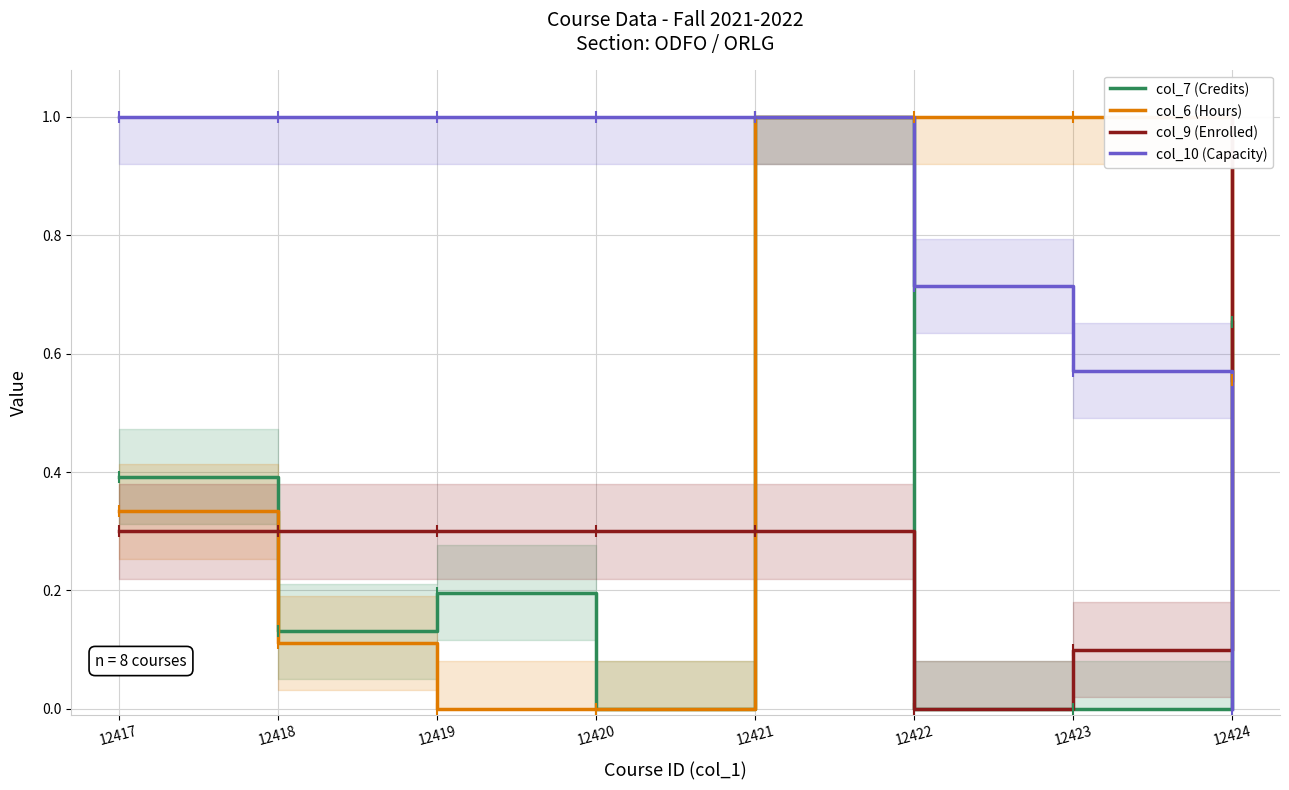

How many intersections are there between col_7 (Credits) and col_10 (Capacity)?

1